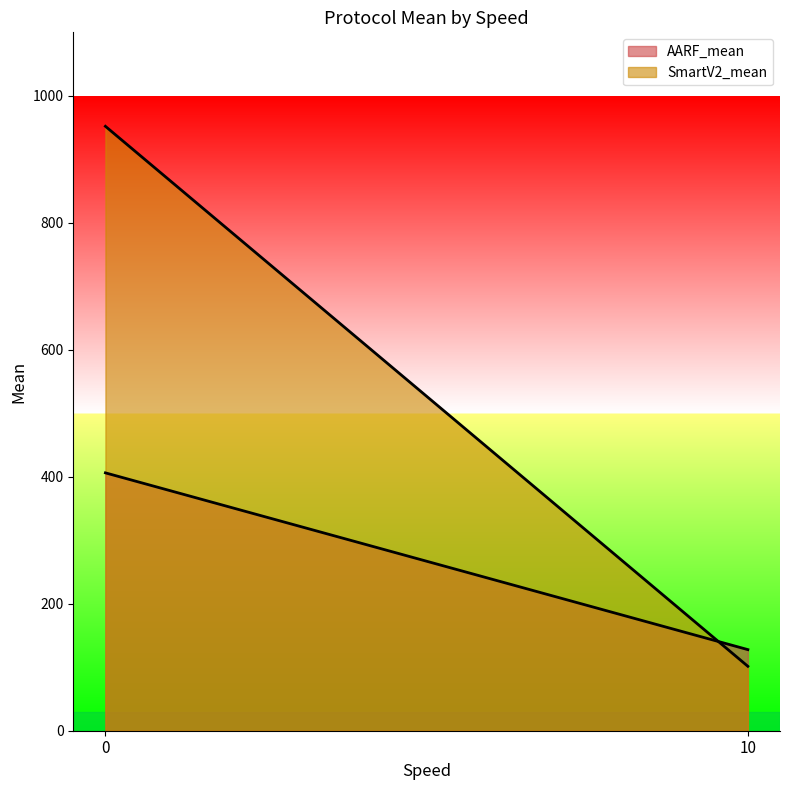

What is the highest value of the SmartV2_mean series?

952.0